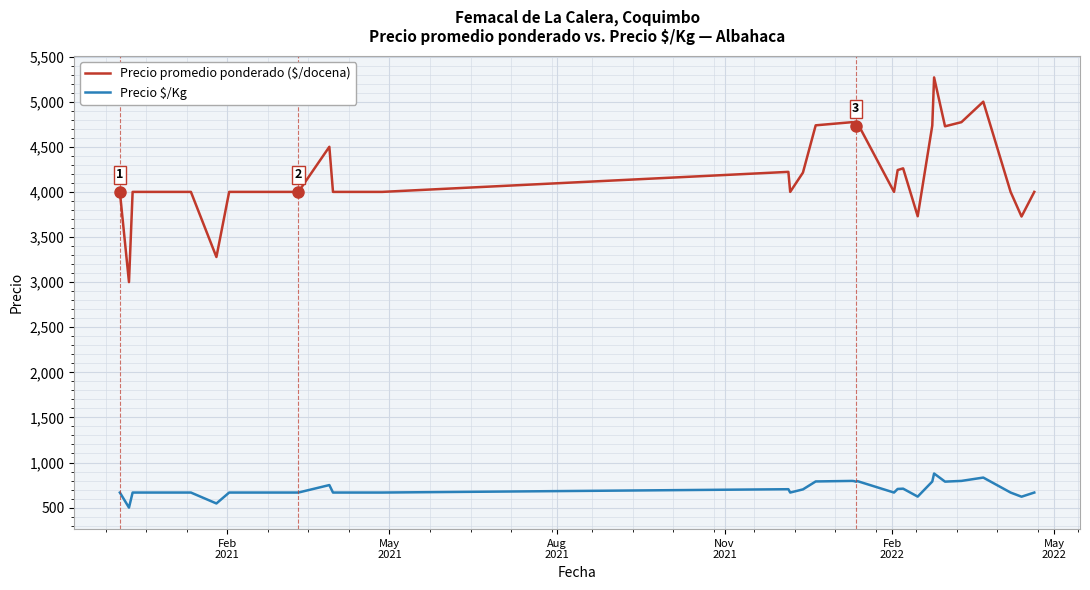

Which series has the largest total across all categories?

Precio promedio ponderado ($/docena)